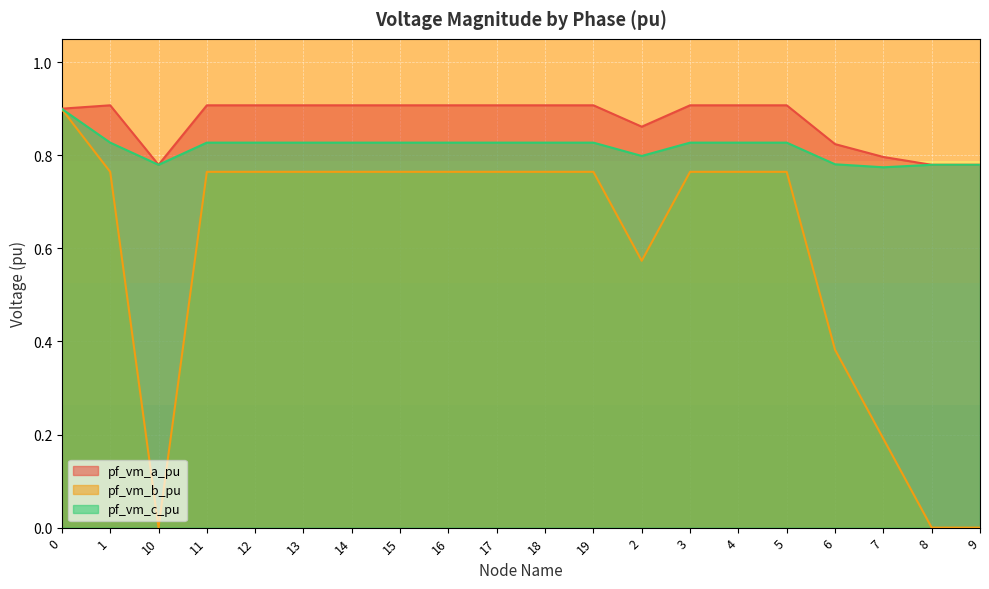

At which category does pf_vm_c_pu reach its first local peak?

17